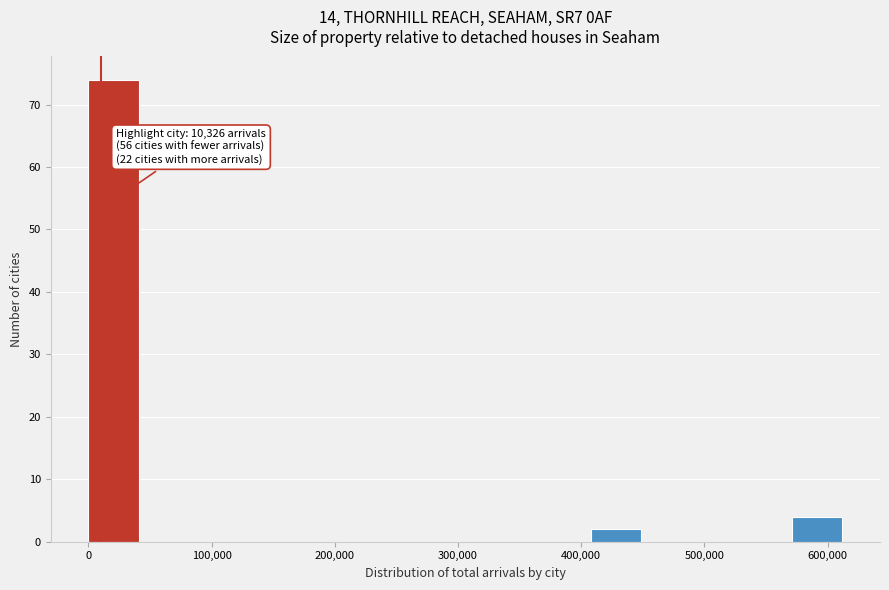

Which range on the x-axis has the tallest bar?

0 to 40000